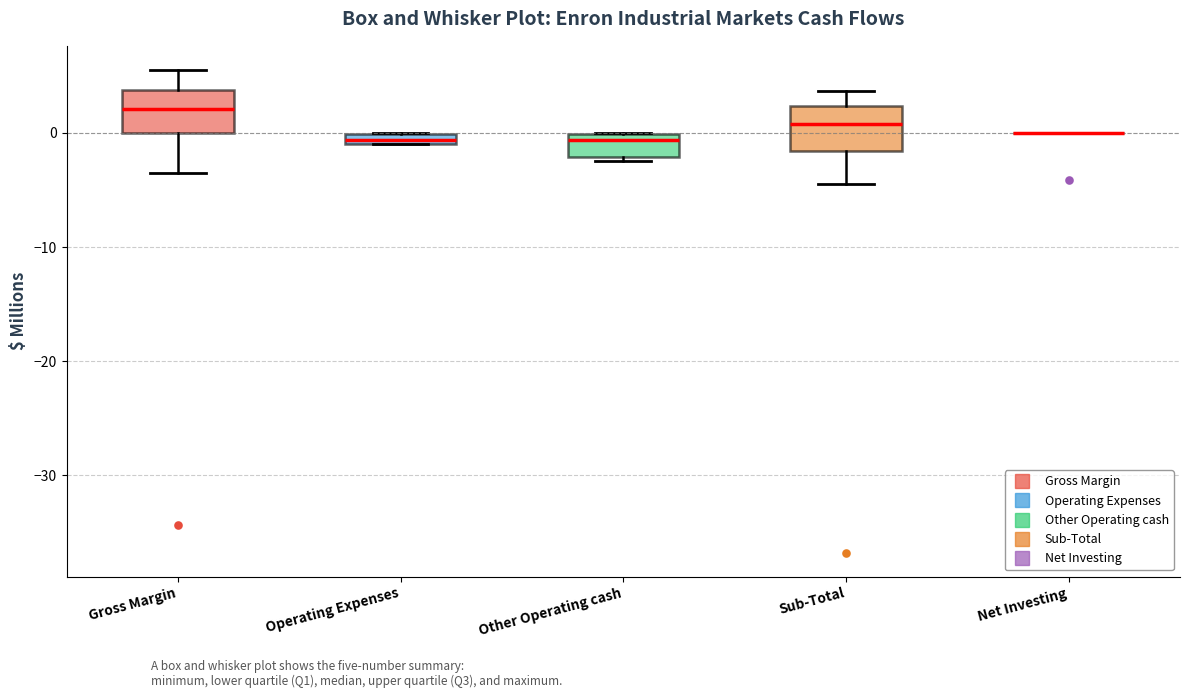

Where is the upper edge of the box for Gross Margin on the y-axis? The values are not printed on the chart, so give them approximately, as read against the axis.

4